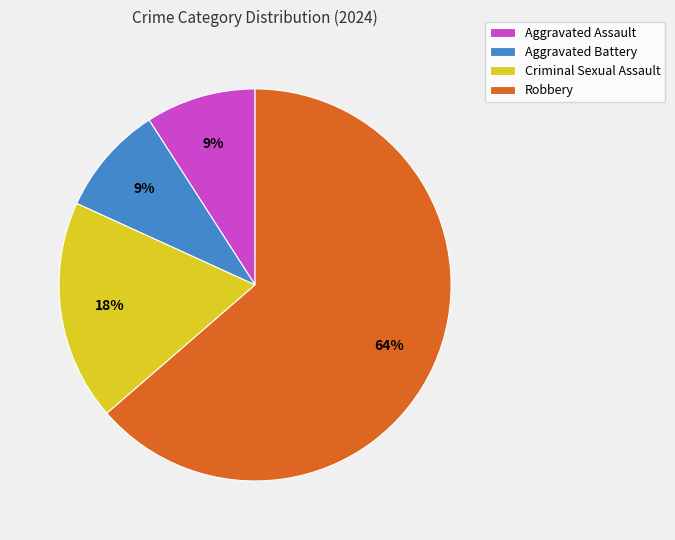

To the nearest percent, what percentage of the pie is Aggravated Assault?

9%